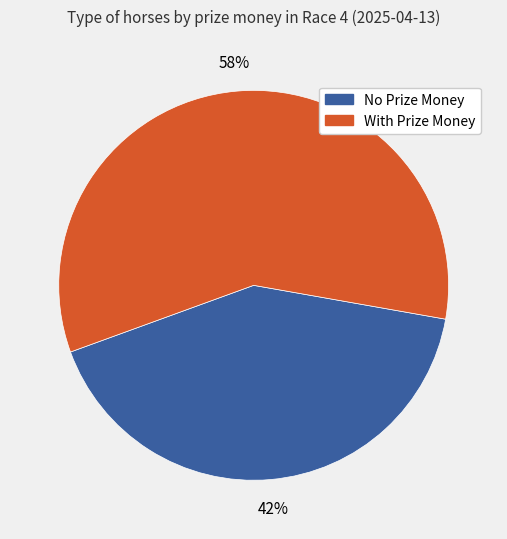

What is the ratio of the value at With Prize Money to the value at No Prize Money?

1.4